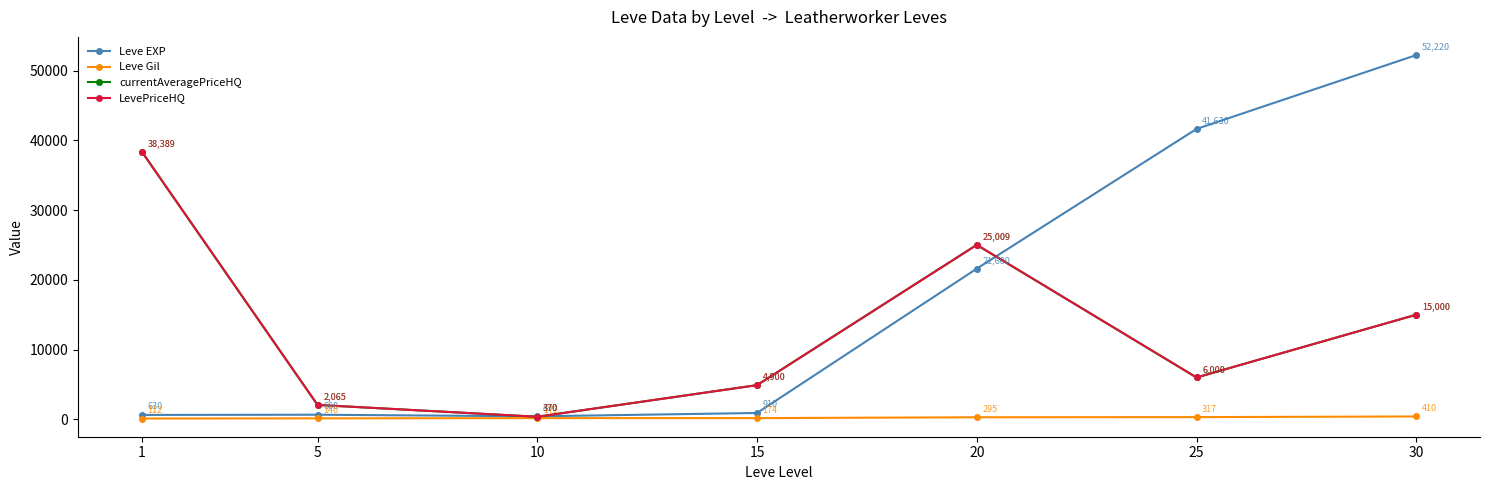

Reading left to right, list all the values displayed in this chart.

Leve EXP: 1=630	5=660	10=430	15=910	20=21600	25=41630	30=52220
Leve Gil: 1=112	5=140	10=172	15=174	20=295	25=317	30=410
currentAveragePriceHQ: 1=38389	5=2065	10=370	15=4900	20=25009	25=6000	30=15000
LevePriceHQ: 1=38389	5=2065	10=370	15=4900	20=25009	25=6000	30=15000